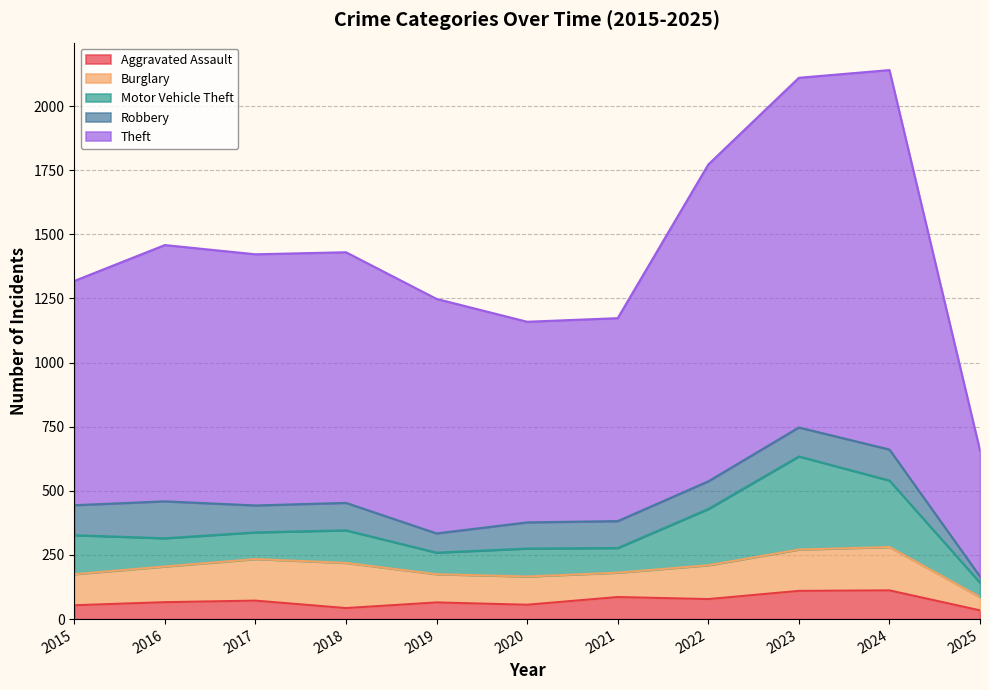

In Robbery, how many points are higher than both neighbors (excluding endpoints)?

3